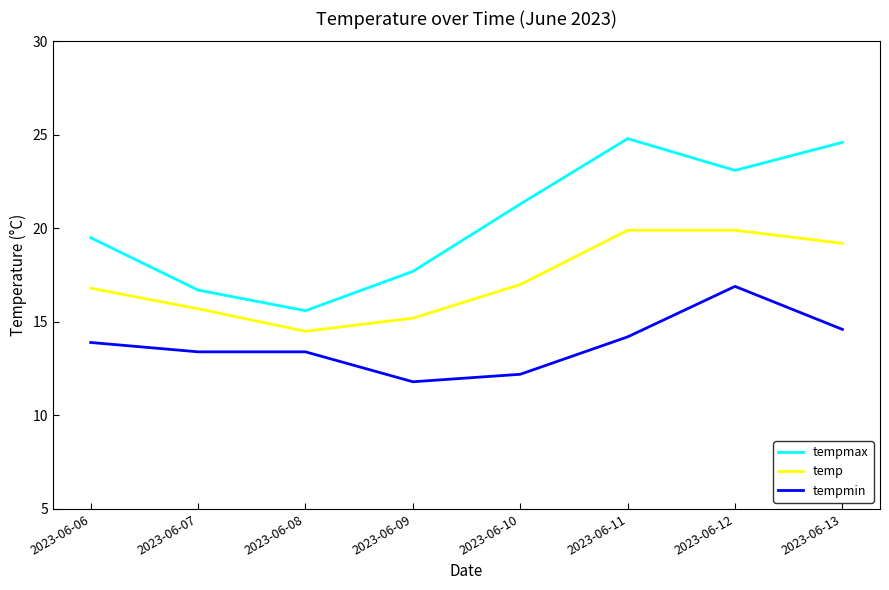

What is the total value across all series at 2023-06-12?

59.9